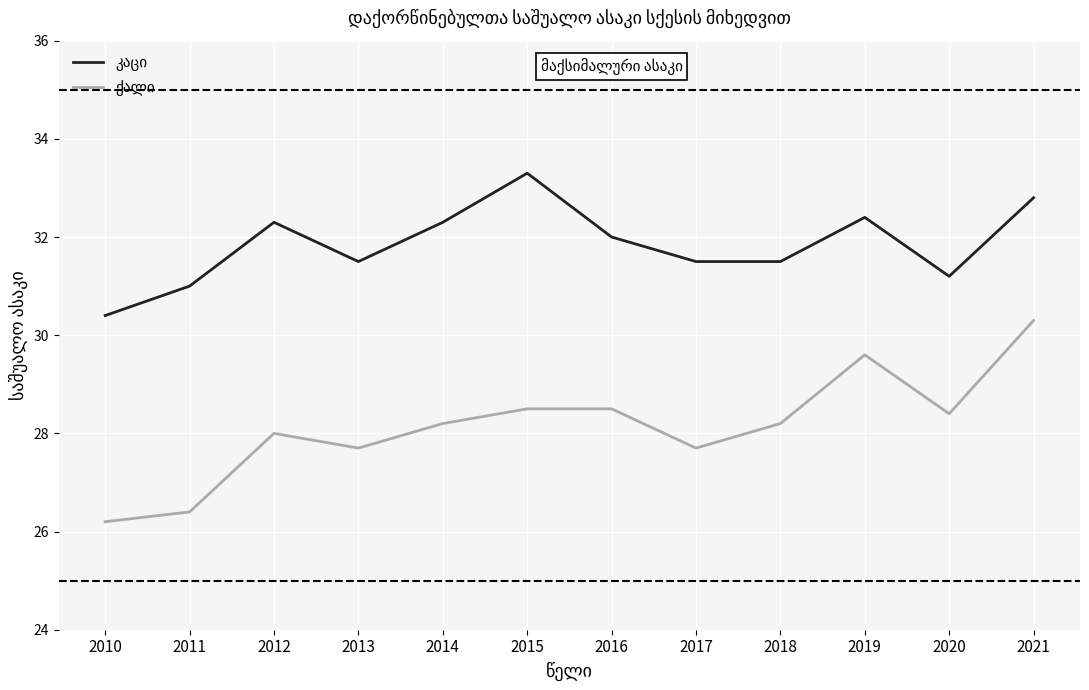

Which category has the highest value across all series?

2015